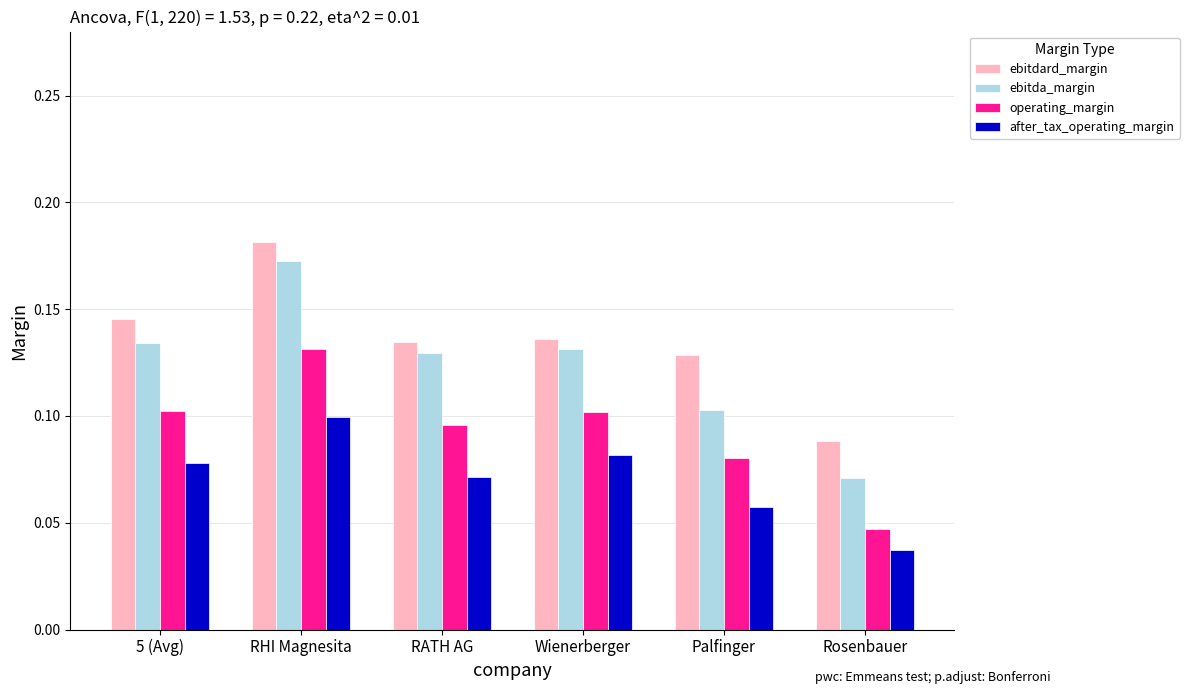

List the series in order of their overall mean, lowest first.

after_tax_operating_margin, operating_margin, ebitda_margin, ebitdard_margin